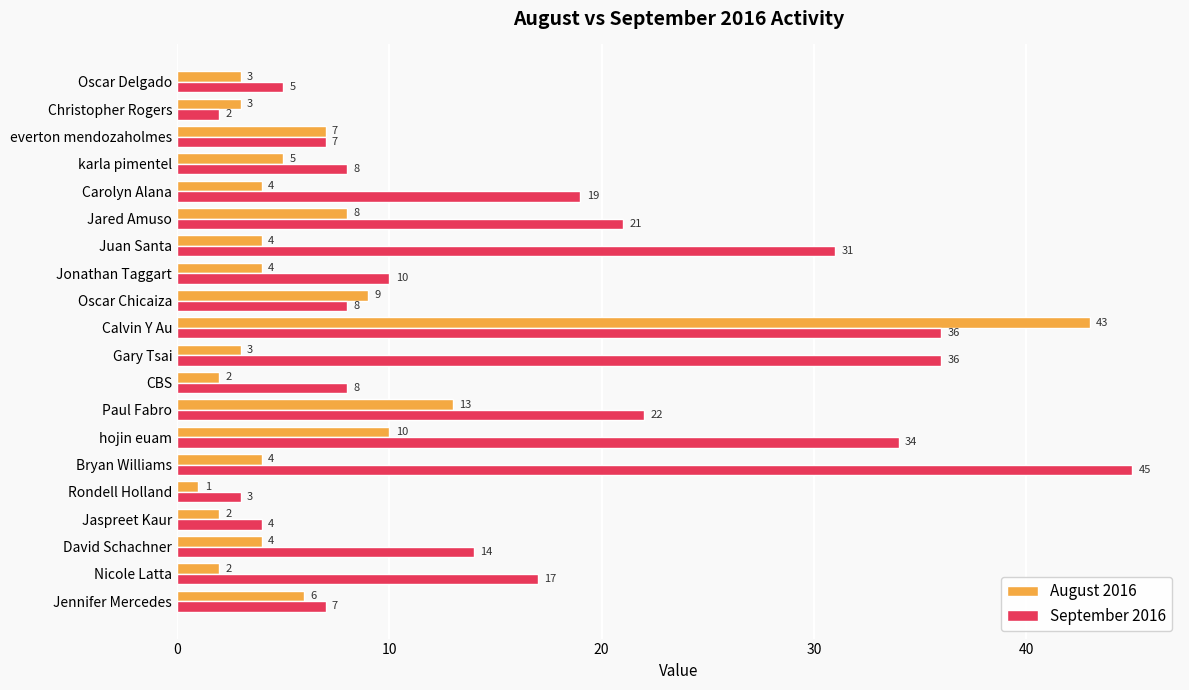

Which series has the largest range (max minus min)?

September 2016